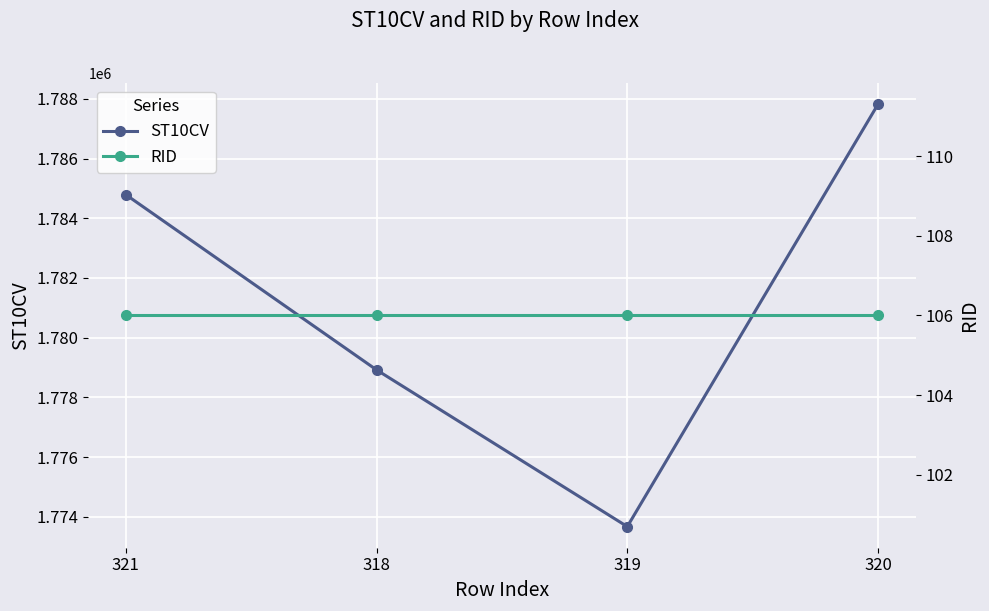

What is the sum of the ST10CV values at 321 and 318?

3563710